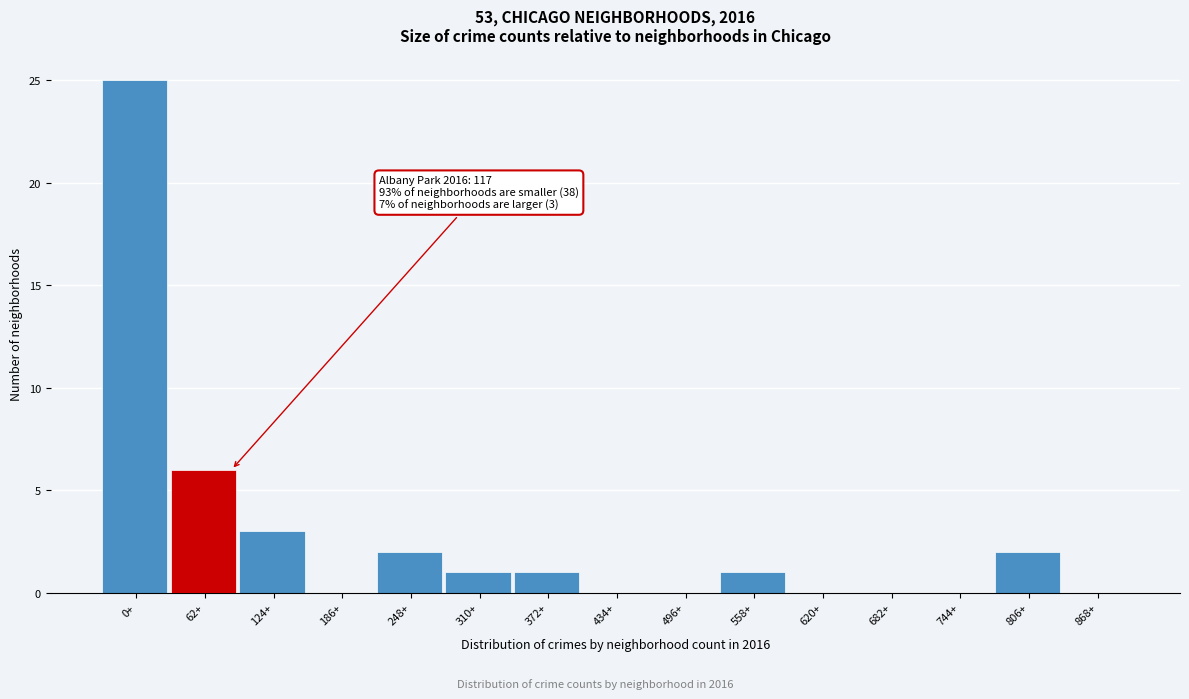

Reading right to left, list all the values displayed in this chart.

868+=0	806+=2	744+=0	682+=0	620+=0	558+=1	496+=0	434+=0	372+=1	310+=1	248+=2	186+=0	124+=3	62+=6	0+=25